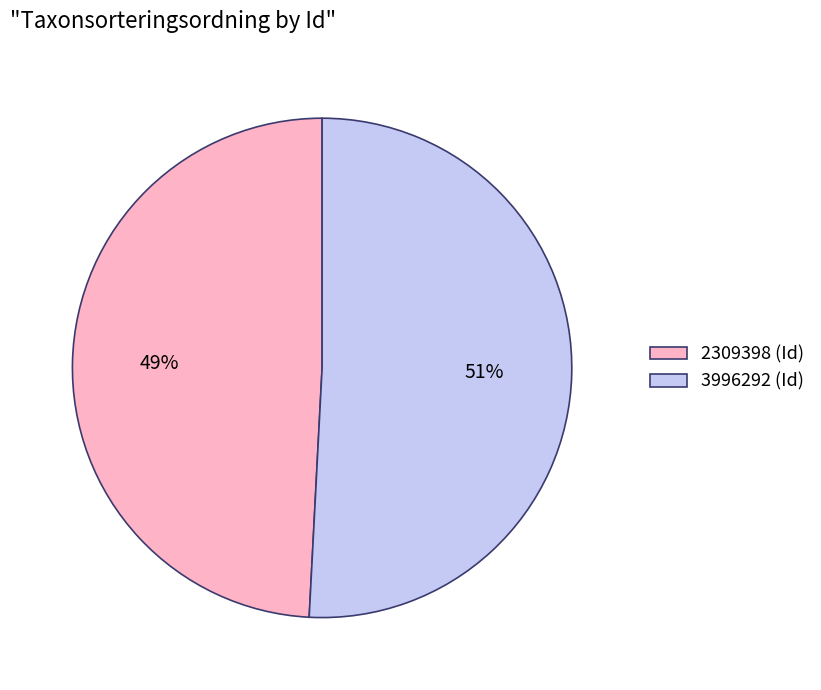

Count the number of slices in the pie.

2